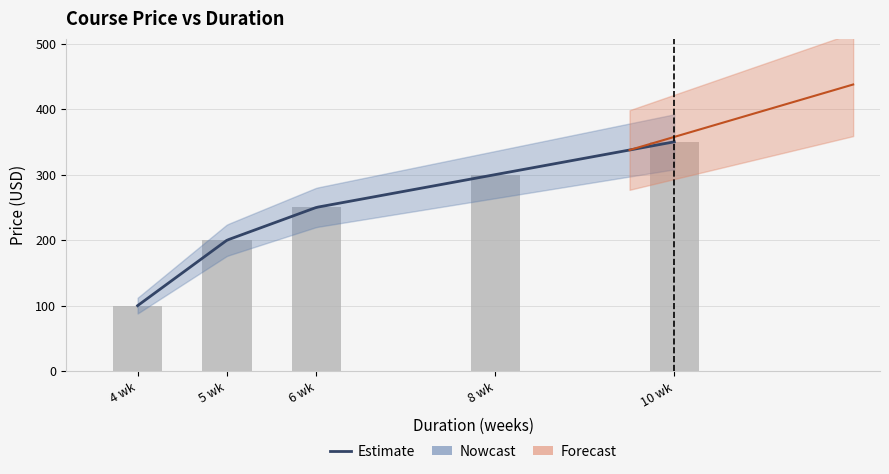

How many values are between 200 and 300?

3